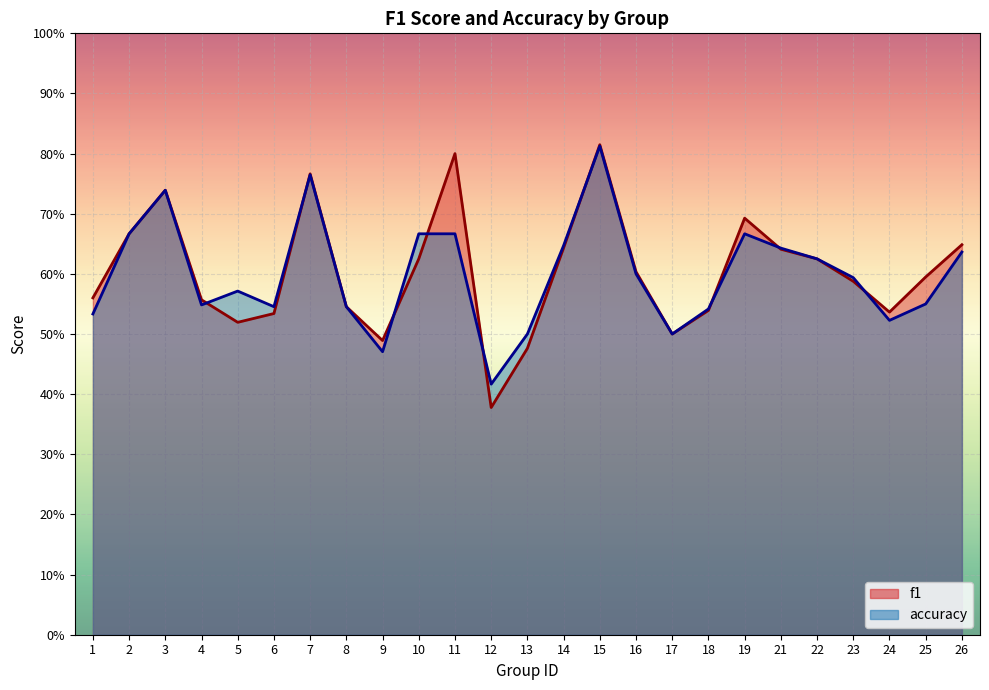

At 9, list the series in order from largest to smallest.

f1, accuracy